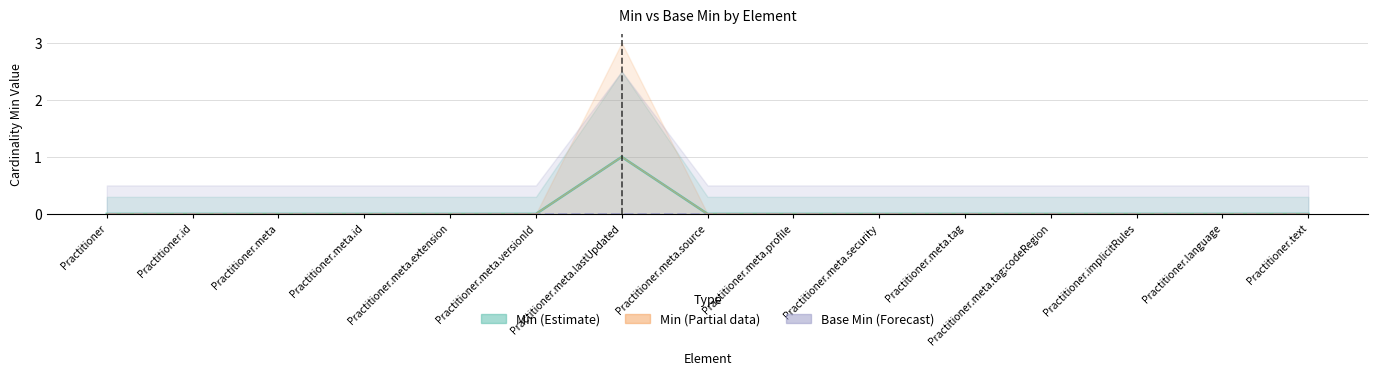

True or false: Min (Partial) has a value of 0 at Practitioner.meta.

True